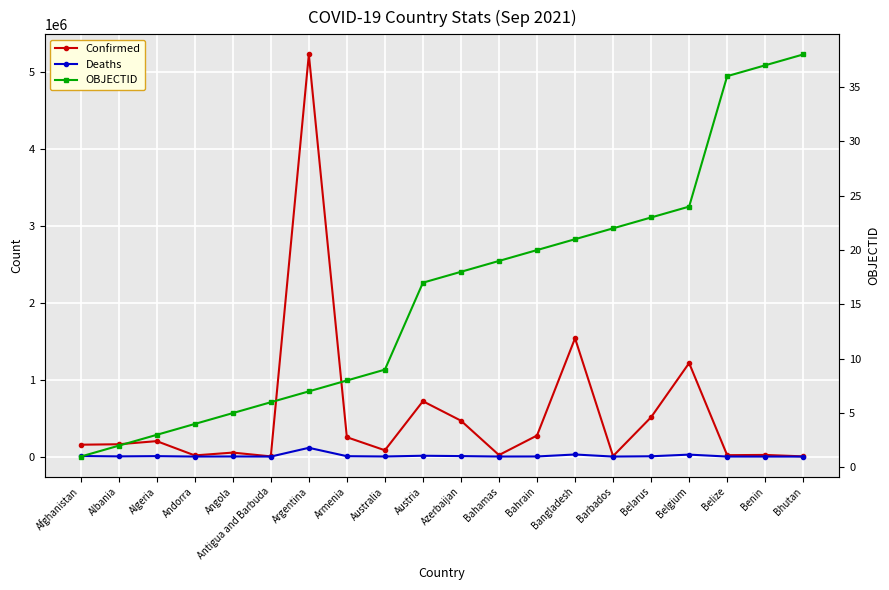

Which series changed the most between Antigua and Barbuda and Azerbaijan?

Confirmed